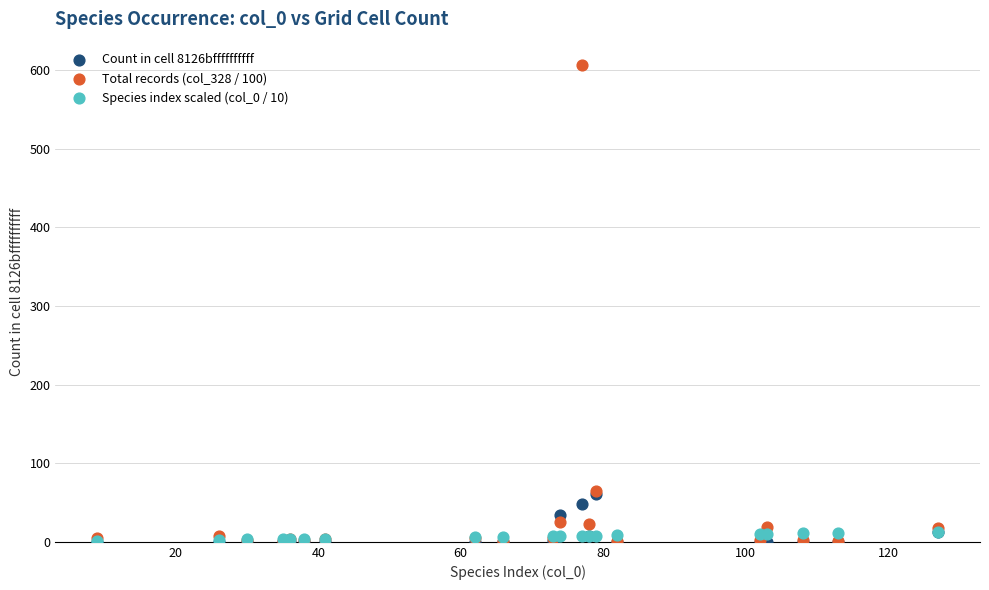

Which series contains the highest Y value?

Total records (col_328 / 100)